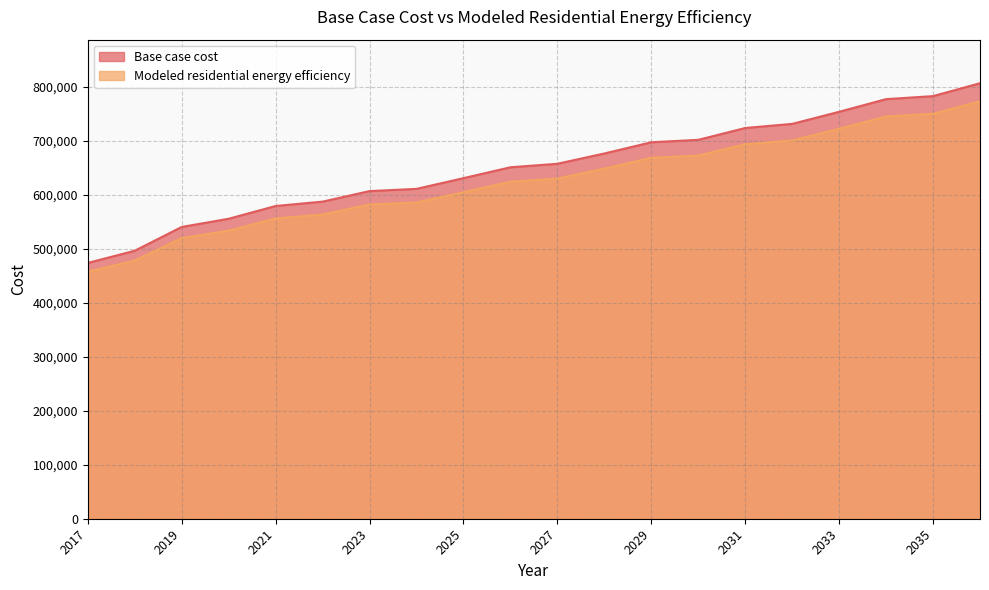

What is the value of the Base case cost point at the 19th from the left?

782417.1